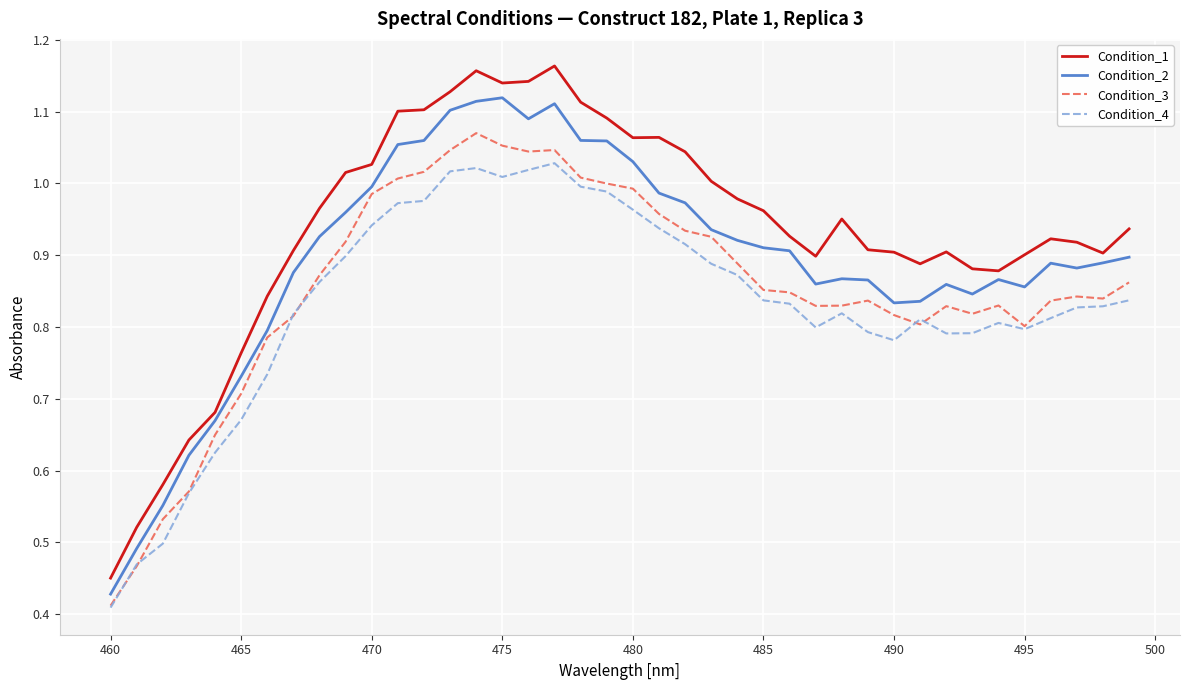

What is the sum of all Condition_1 values?

37.4